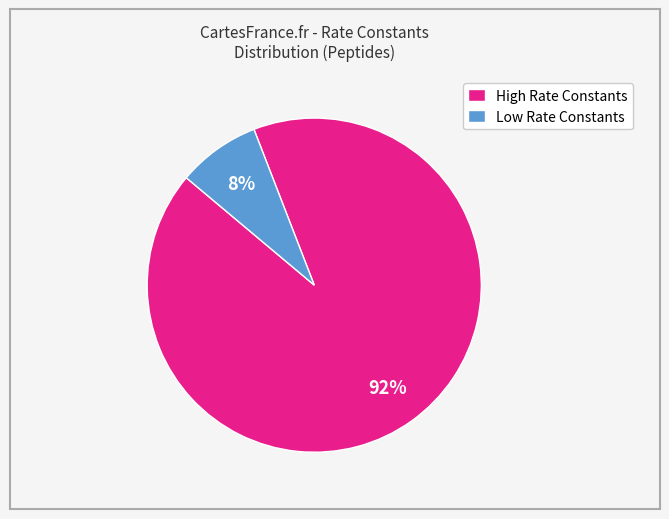

How many slices are in this pie chart?

2